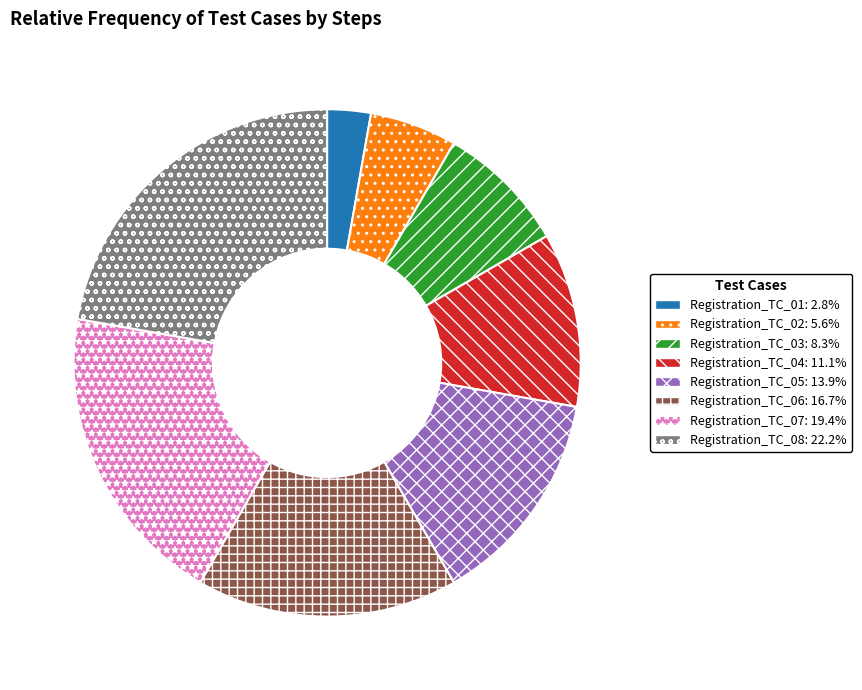

Rank the categories by value from lowest to highest.

Registration_TC_01, Registration_TC_02, Registration_TC_03, Registration_TC_04, Registration_TC_05, Registration_TC_06, Registration_TC_07, Registration_TC_08